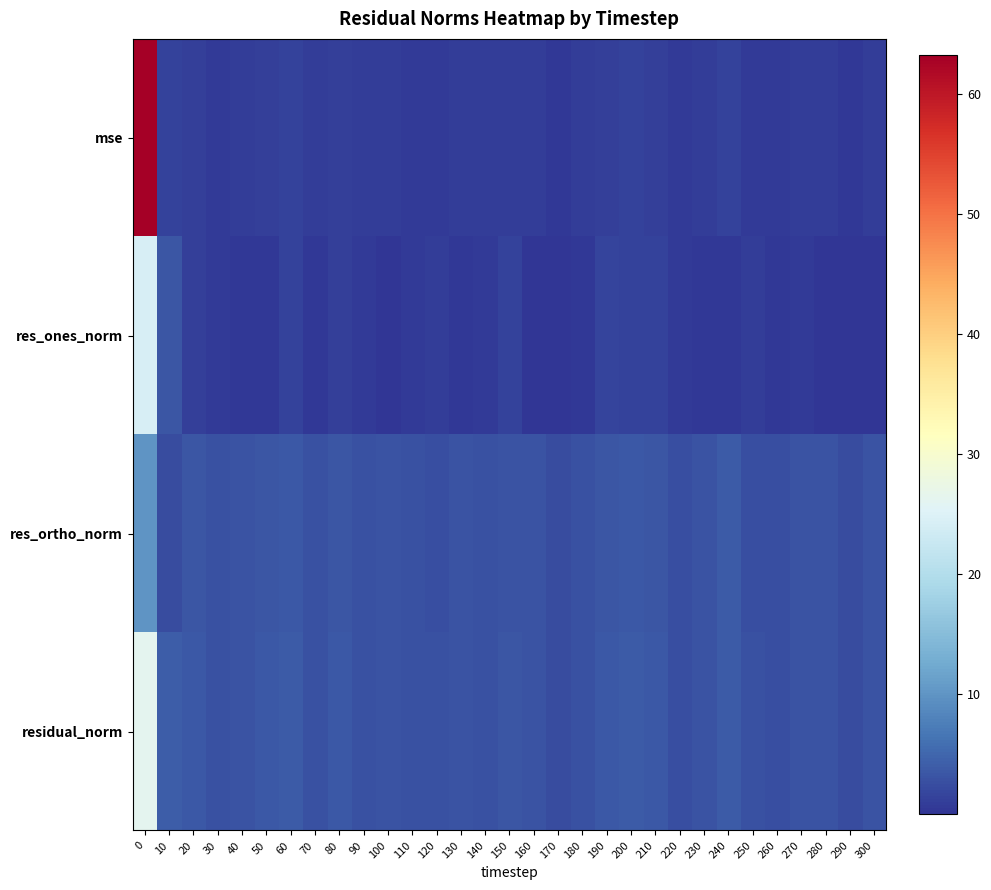

Reading left to right, extract all data points from this chart.

mse: 0=63.2	10=1.5	20=1.1	30=0.8	40=0.9	50=1.1	60=1.3	70=0.8	80=1.2	90=0.8	100=0.9	110=0.7	120=0.7	130=0.9	140=0.8	150=1.0	160=0.9	170=0.5	180=0.8	190=1.3	200=1.3	210=1.2	220=0.6	230=0.9	240=1.3	250=0.8	260=0.6	270=0.9	280=0.8	290=0.5	300=1.0
res_ones_norm: 0=24.4	10=3.4	20=1.1	30=0.5	40=0.5	50=0.5	60=1.3	70=0.5	80=1.3	90=0.7	100=0.3	110=0.6	120=1.0	130=0.3	140=0.7	150=1.3	160=0.3	170=0.2	180=0.3	190=1.5	200=1.5	210=1.3	220=0.6	230=0.4	240=0.4	250=1.0	260=0.4	270=0.7	280=0.0	290=0.1	300=0.2
res_ortho_norm: 0=9.9	10=2.3	20=3.4	30=2.9	40=3.1	50=3.5	60=3.6	70=2.9	80=3.4	90=2.9	100=3.2	110=2.8	120=2.7	130=3.1	140=2.9	150=3.1	160=3.2	170=2.3	180=2.9	190=3.4	200=3.5	210=3.3	220=2.5	230=3.2	240=3.7	250=2.7	260=2.5	270=3.2	280=3.1	290=2.3	300=3.2
residual_norm: 0=26.4	10=4.1	20=3.5	30=2.9	40=3.2	50=3.5	60=3.8	70=3.0	80=3.6	90=3.0	100=3.2	110=2.9	120=2.8	130=3.1	140=3.0	150=3.3	160=3.2	170=2.3	180=2.9	190=3.7	200=3.8	210=3.6	220=2.6	230=3.2	240=3.8	250=2.9	260=2.6	270=3.2	280=3.1	290=2.3	300=3.2